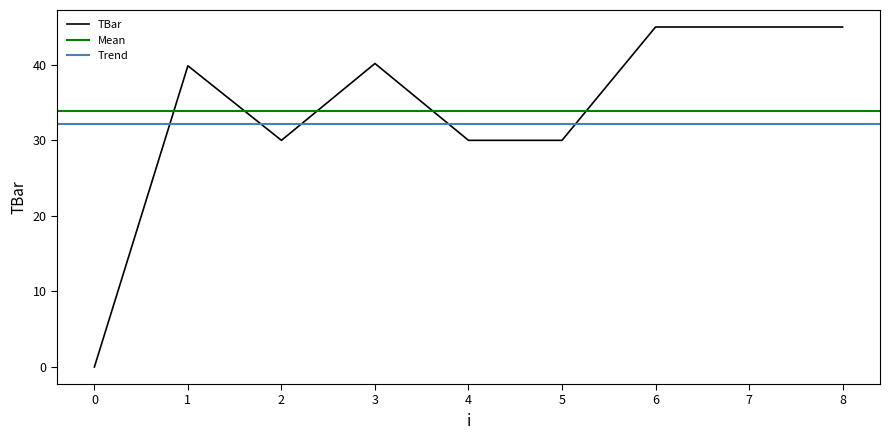

Reading left to right, list all the values displayed in this chart.

0=0.0	1=39.9	2=30.0	3=40.2	4=30.0	5=30.0	6=45.0	7=45.0	8=45.0